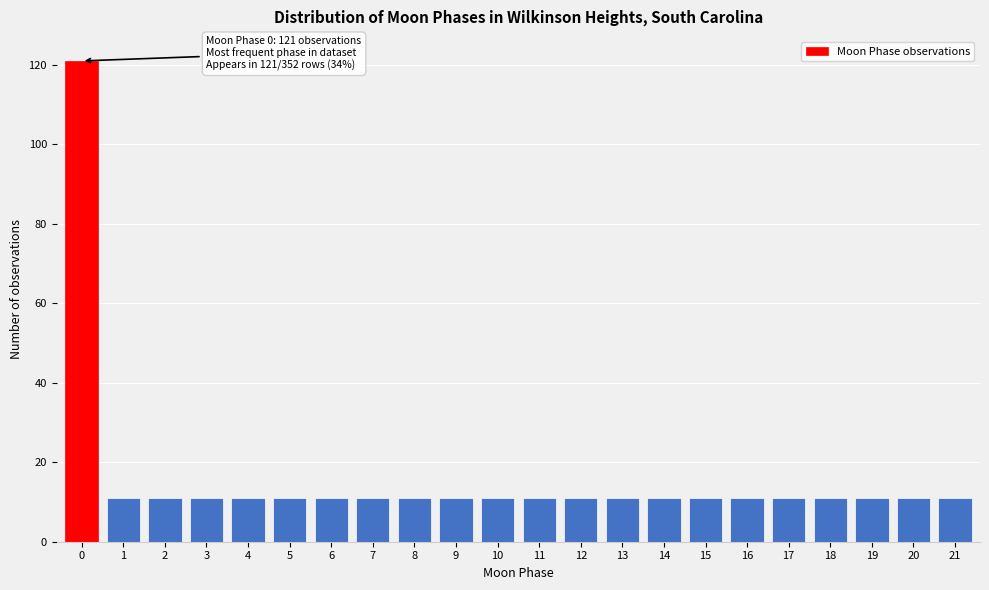

Reading left to right, extract all data points from this chart.

121	11	11	11	11	11	11	11	11	11	11	11	11	11	11	11	11	11	11	11	11	11